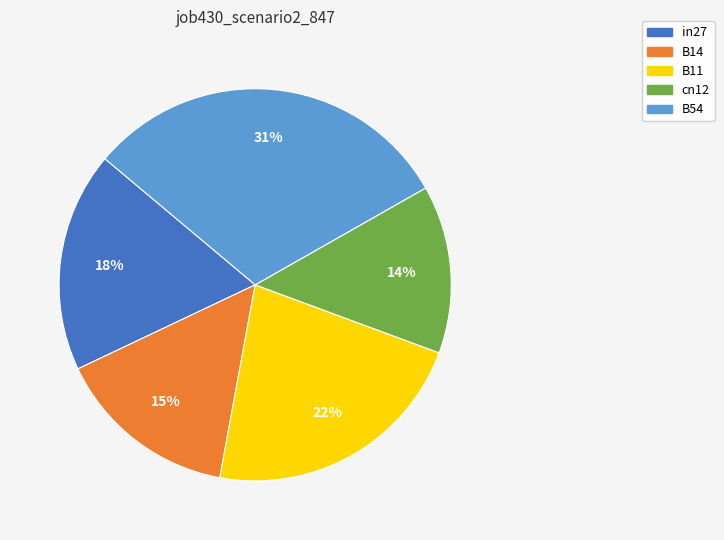

Is the sum of cn12 and B11 greater than half?

No